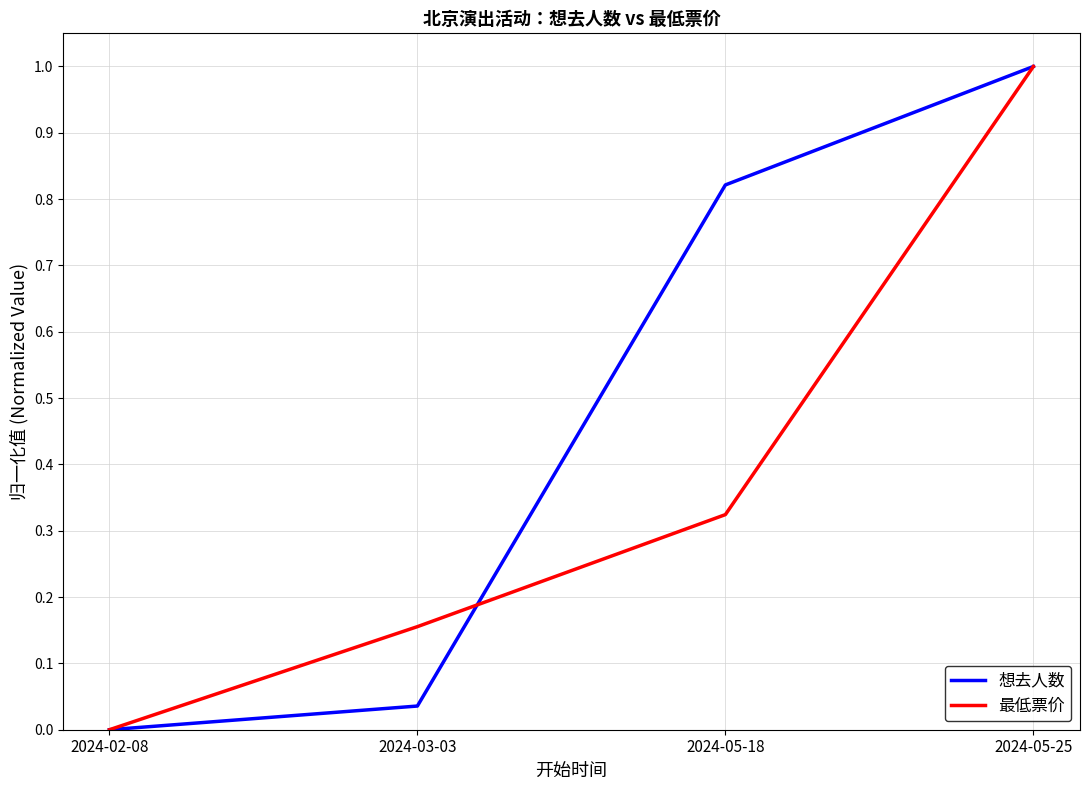

True or false: 最低票价 has a value of 0.1 at 2024-05-18.

False